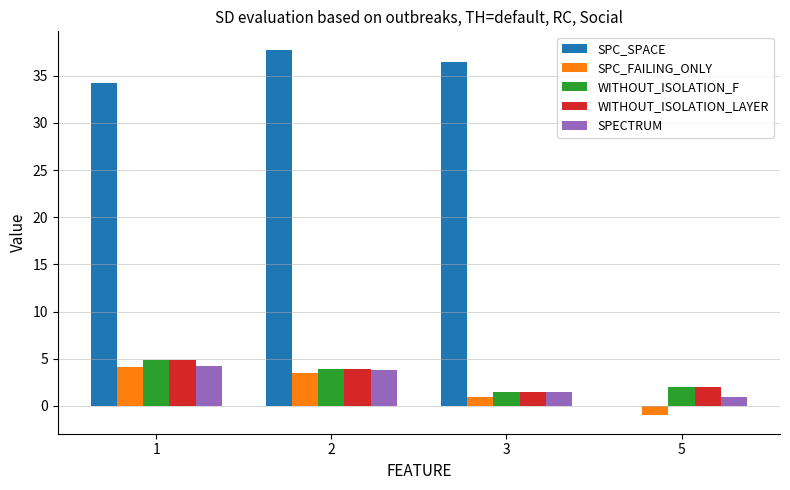

What is the sum of all SPC_FAILING_ONLY values?

7.6